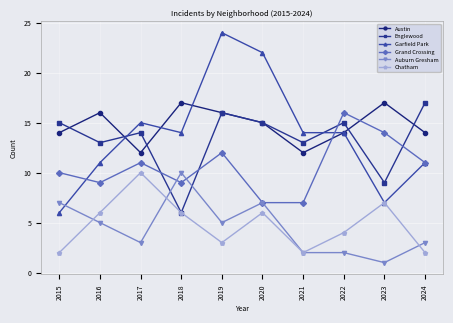

Between 2015 and 2022, which series saw the biggest shift?

Garfield Park